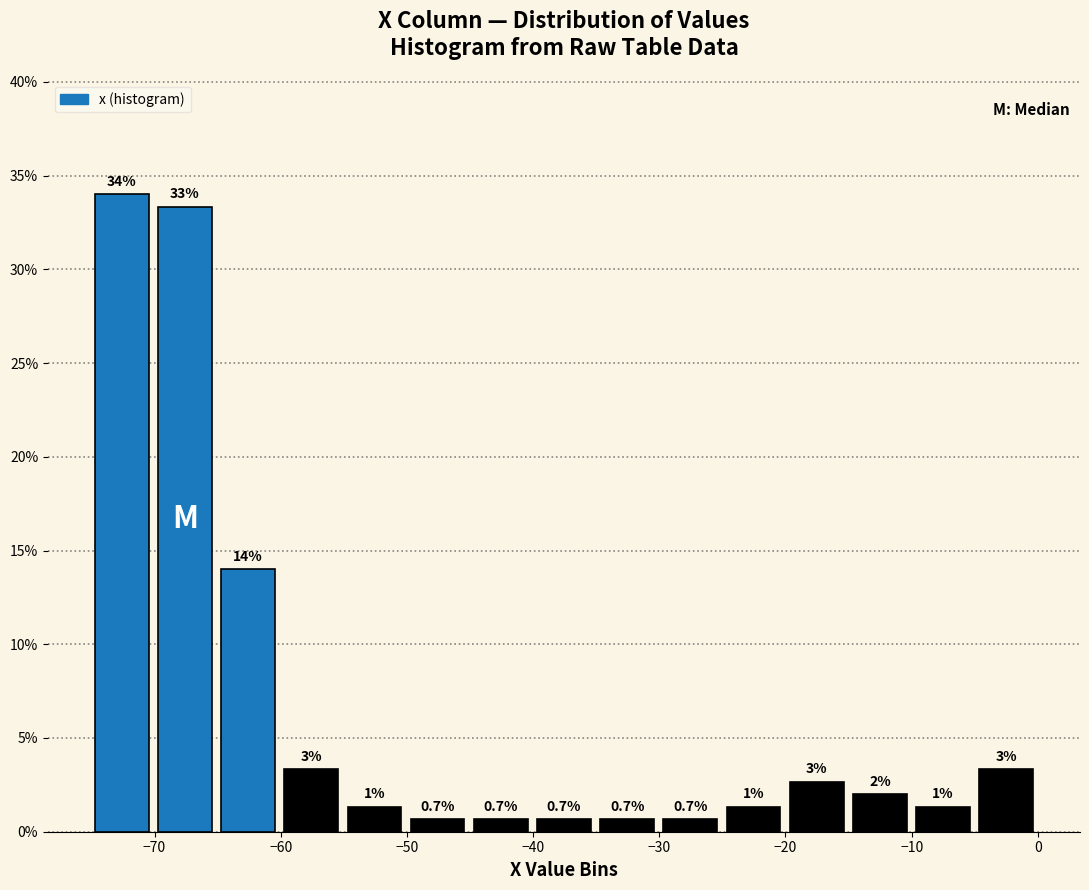

Which range on the x-axis has the tallest bar?

-75 to -70